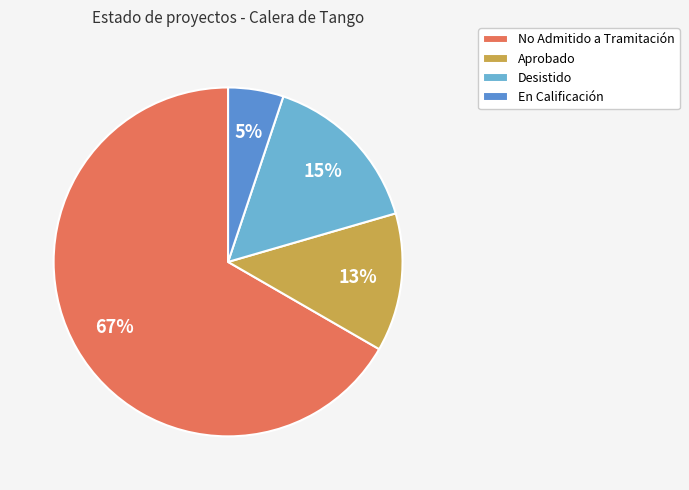

To the nearest percent, what percentage of the pie is Aprobado?

13%